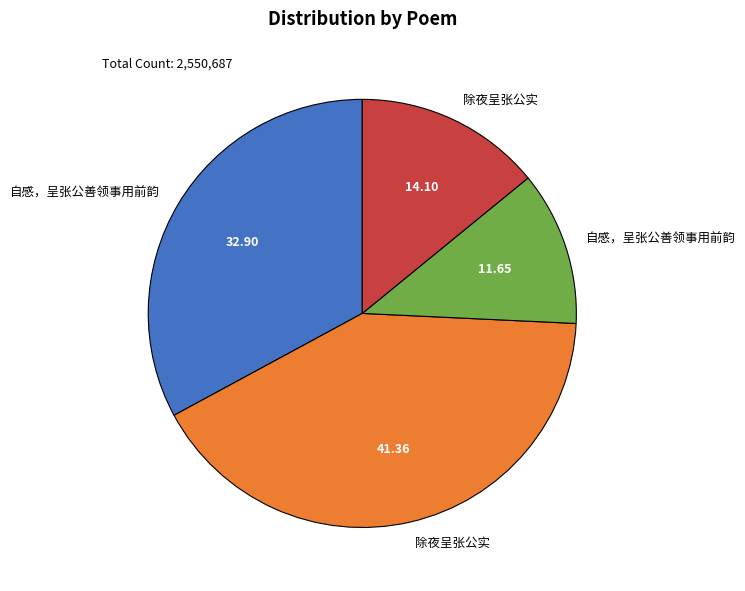

Is there a majority slice in this chart?

No